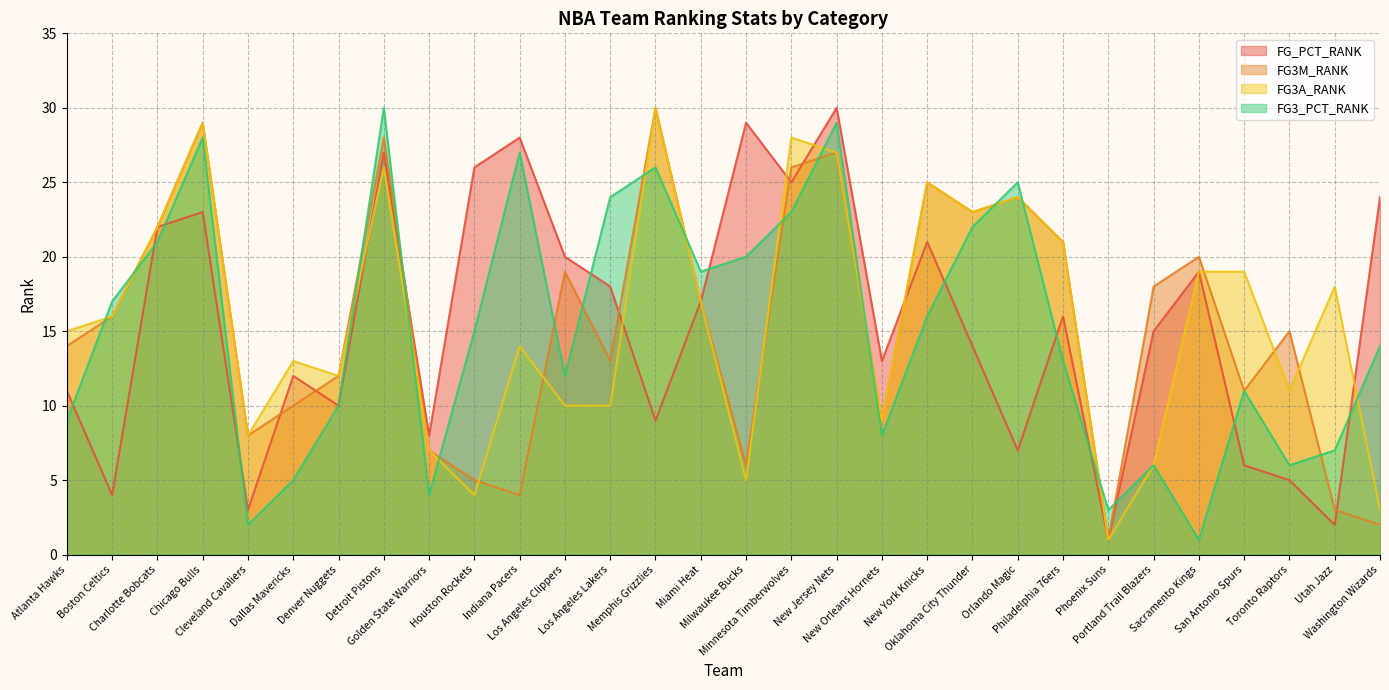

What is the difference between the highest and lowest values at Oklahoma City Thunder?

9